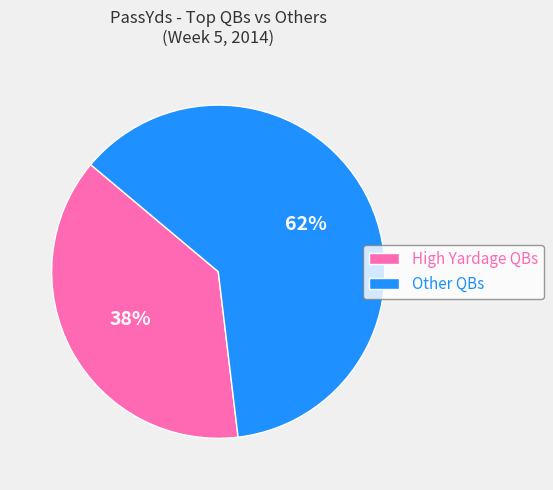

Which slice is the smallest?

High Yardage QBs